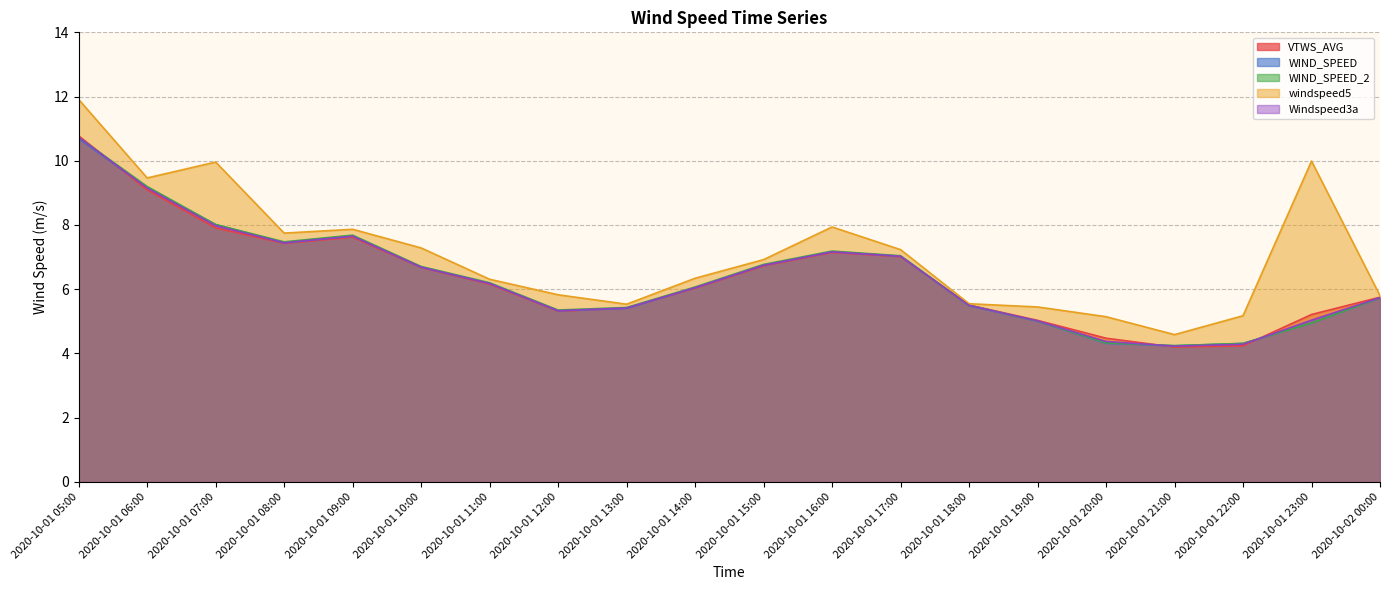

True or false: WIND_SPEED and windspeed5 intersect in this chart.

False